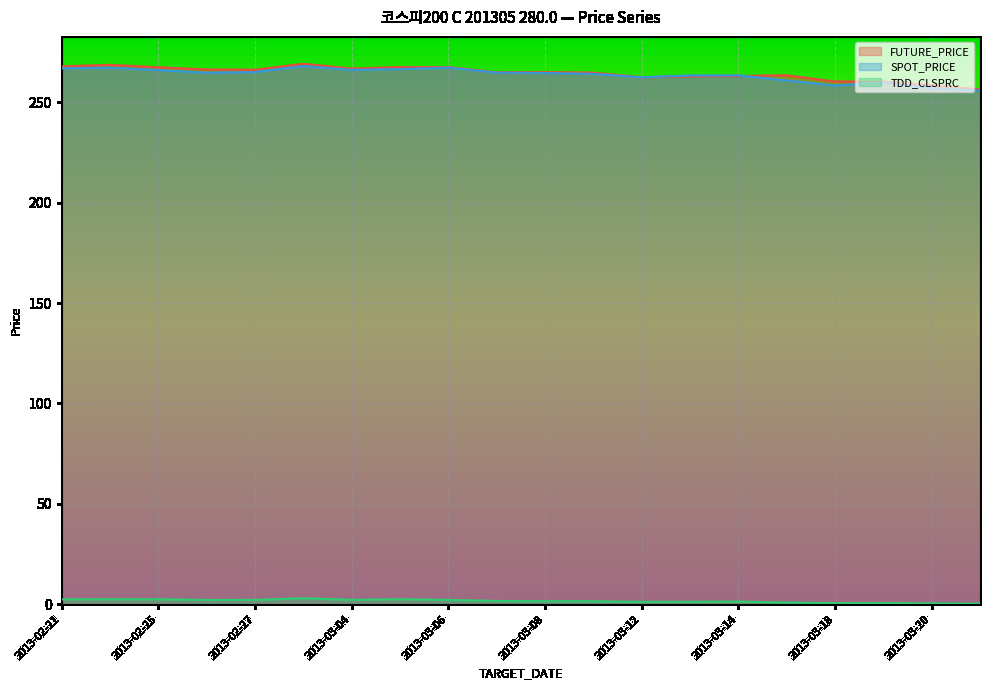

What is the label of the 18th point from the left?

2013-03-19